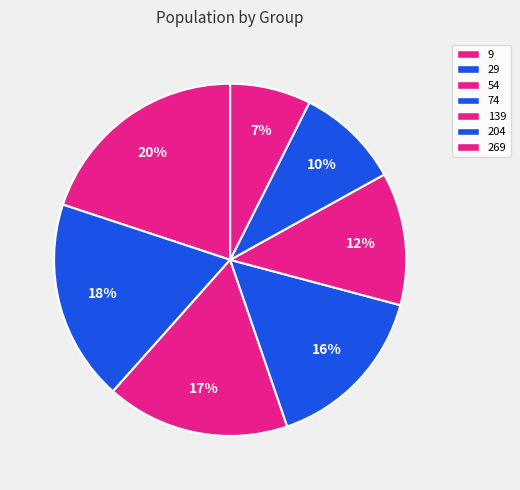

To the nearest percent, what is the combined percentage of 269 and 9?

27%